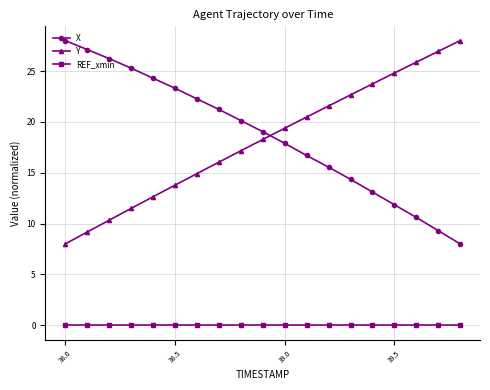

Which series has the largest total across all categories?

X